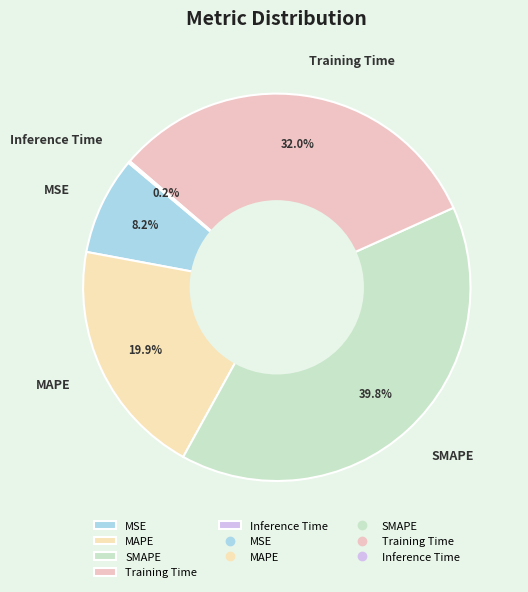

To the nearest percent, what percentage of the pie is MSE?

8%